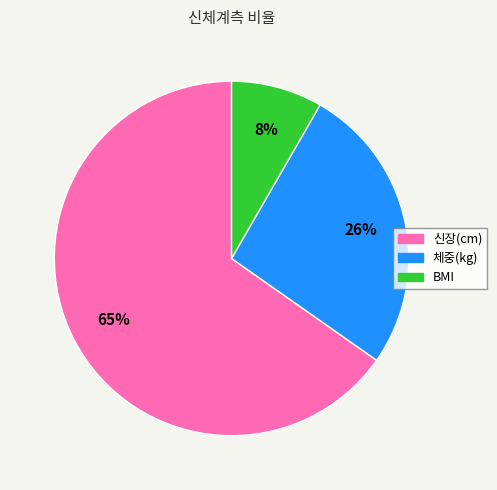

What is the majority slice?

신장(cm)